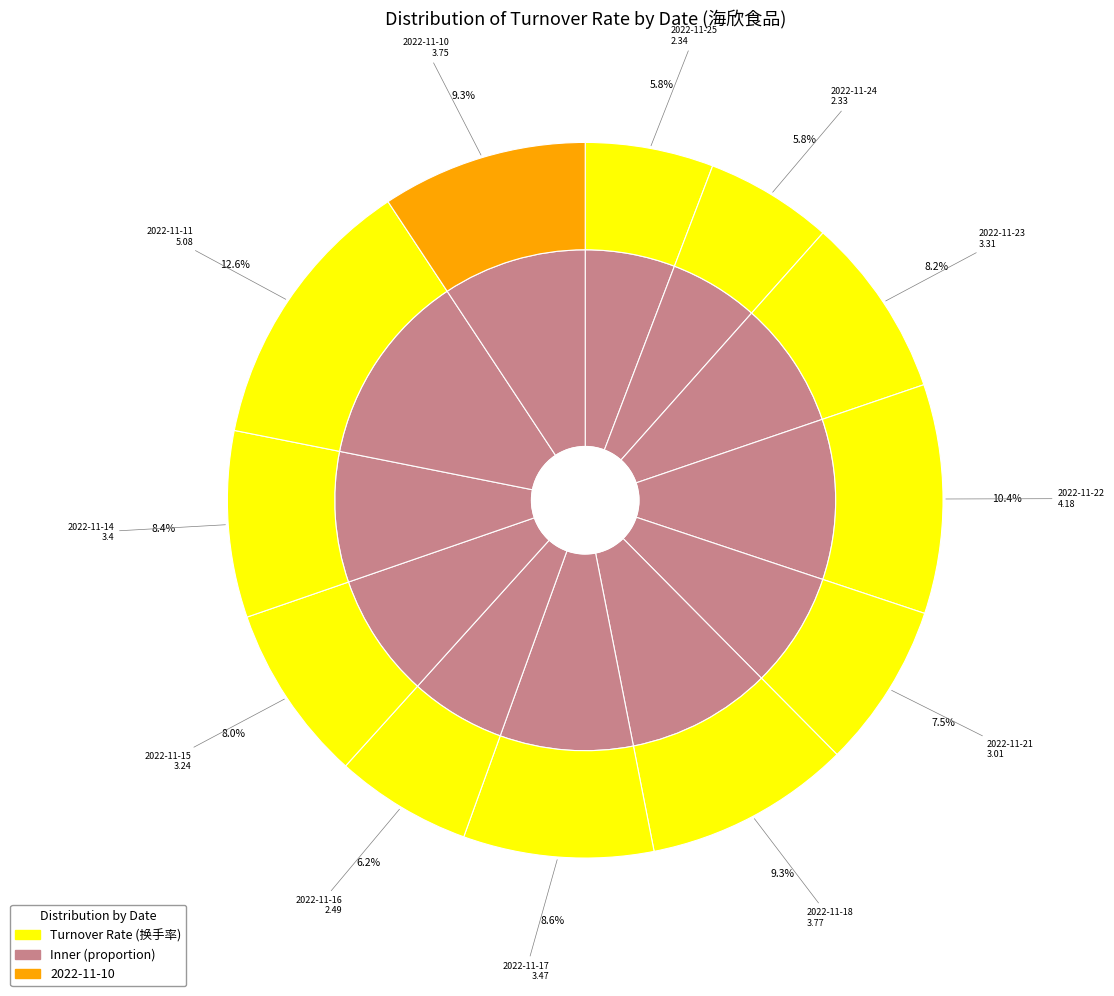

The 2022-11-18 slice represents 9% of the pie. True or false?

True